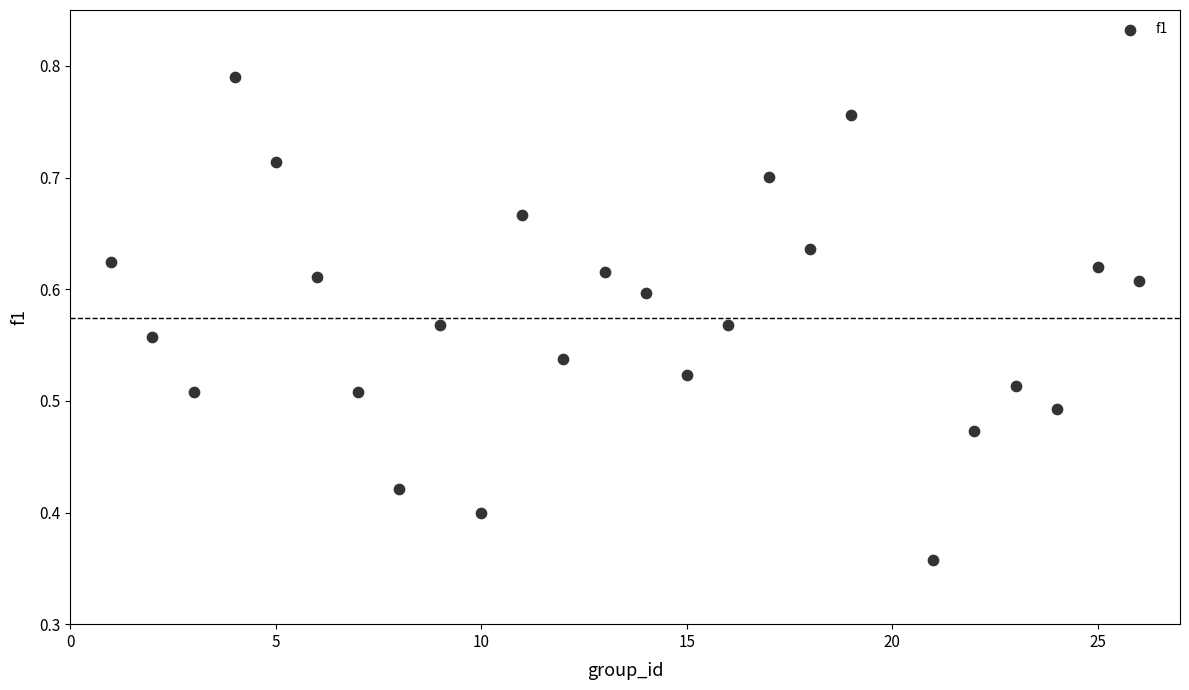

What is the range of X values (max minus min)?

25.0